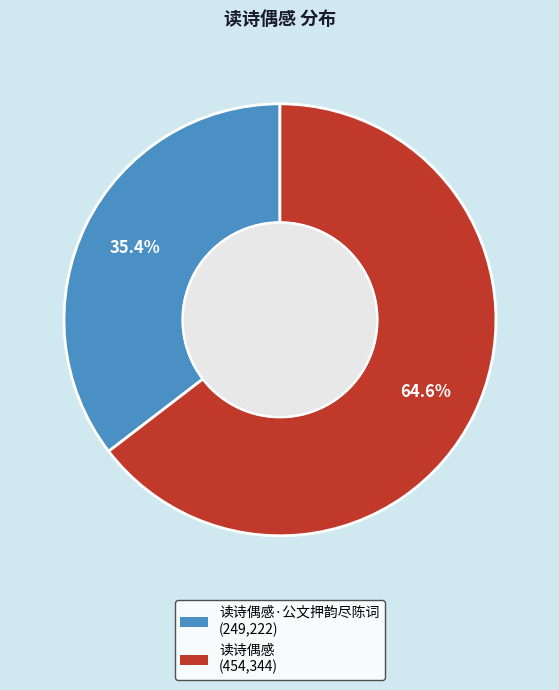

Is there a majority slice in this chart?

Yes